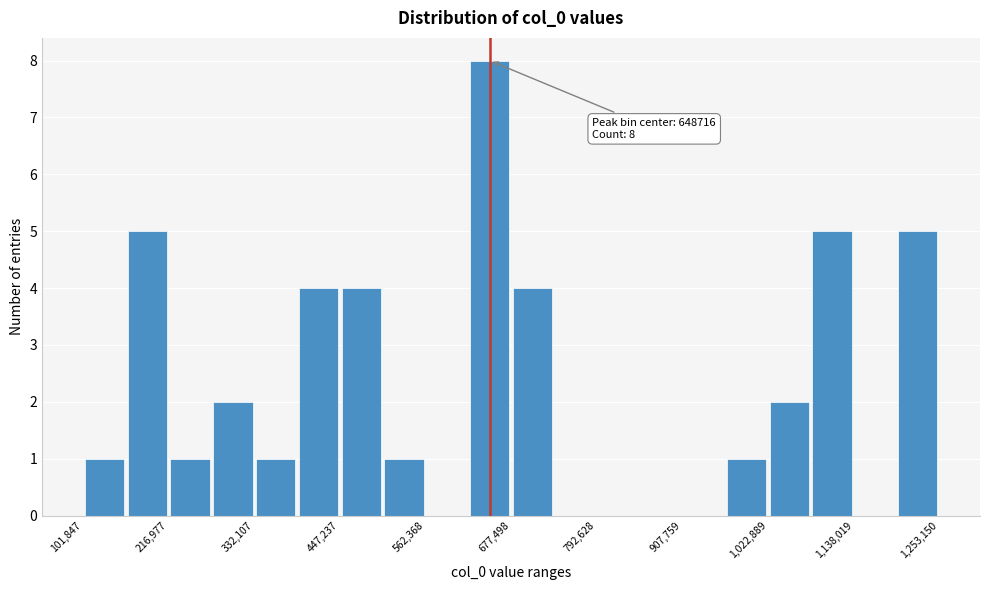

Around what value on the x-axis is the tallest bar? Give the approximate position of its centre, as read against the axis.

640000